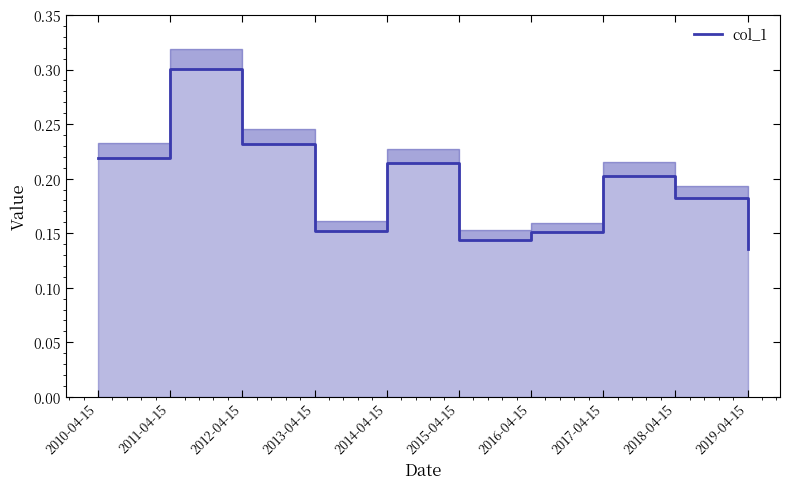

Reading left to right, what are all the values shown in this chart?

2010-04-15=0.2	2011-04-15=0.3	2012-04-15=0.2	2013-04-15=0.2	2014-04-15=0.2	2015-04-15=0.1	2016-04-15=0.2	2017-04-15=0.2	2018-04-15=0.2	2019-04-15=0.1